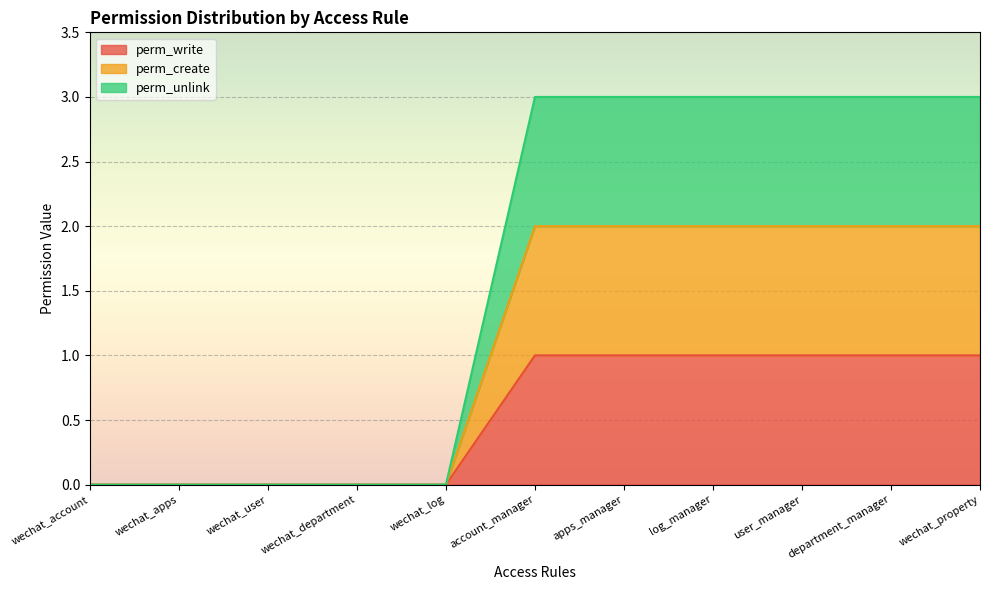

Reading right to left, extract all data points from this chart.

perm_write: 1	1	1	1	1	1	0	0	0	0	0
perm_create: 2	2	2	2	2	2	0	0	0	0	0
perm_unlink: 3	3	3	3	3	3	0	0	0	0	0